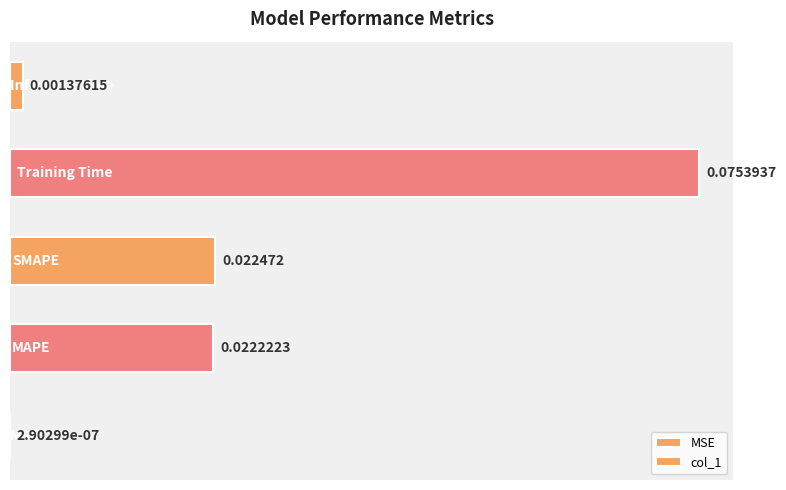

Is it true that the value at 4 is 0.0?

True